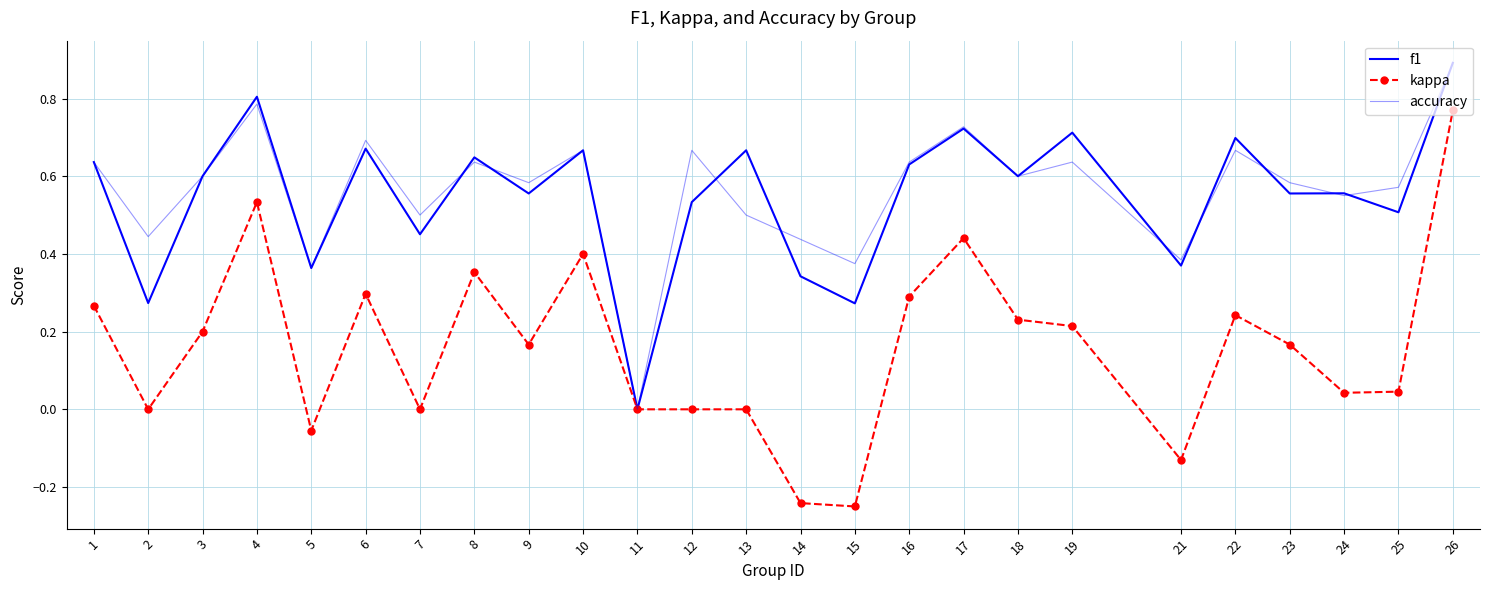

At which category does accuracy reach its first local valley?

2